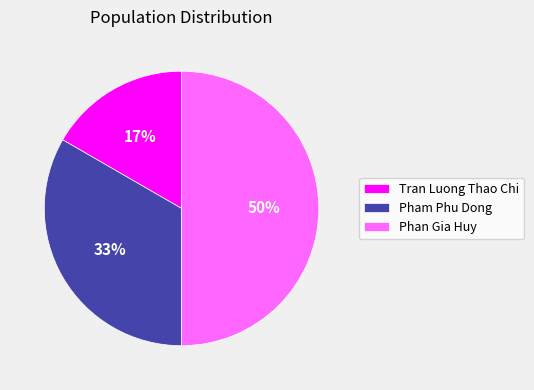

To the nearest percent, what portion does Tran Luong Thao Chi represent?

17%